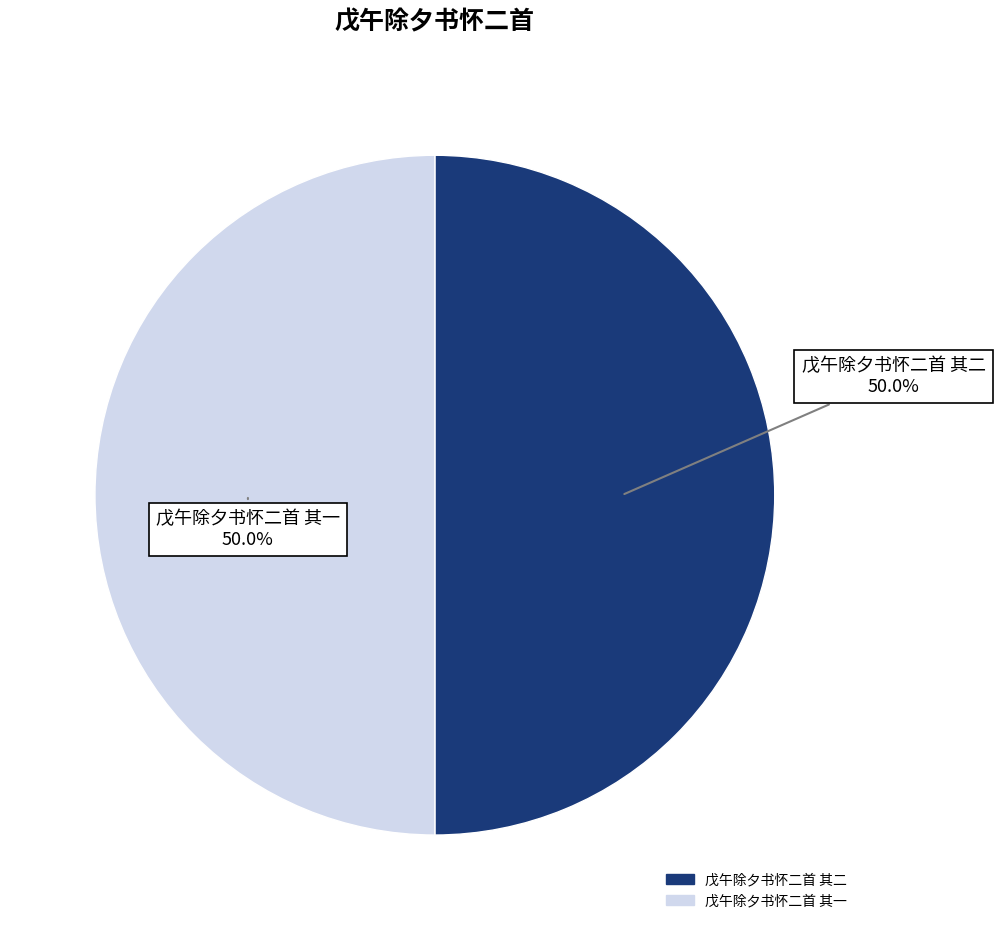

What percentage is the 戊午除夕书怀二首 其一 slice, to the nearest percent?

50%